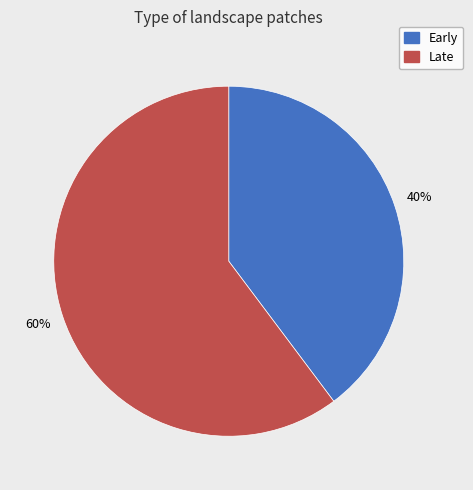

How many slices are in this pie chart?

2